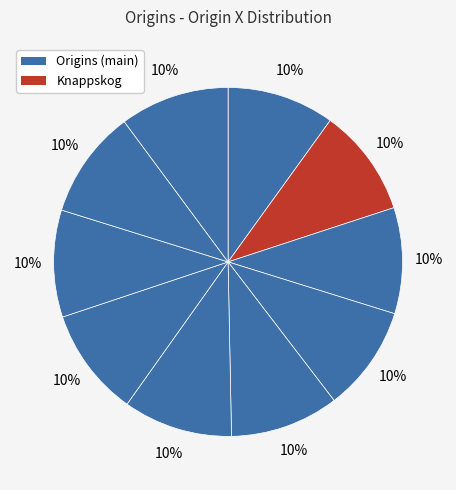

How many segments does this pie chart have?

10